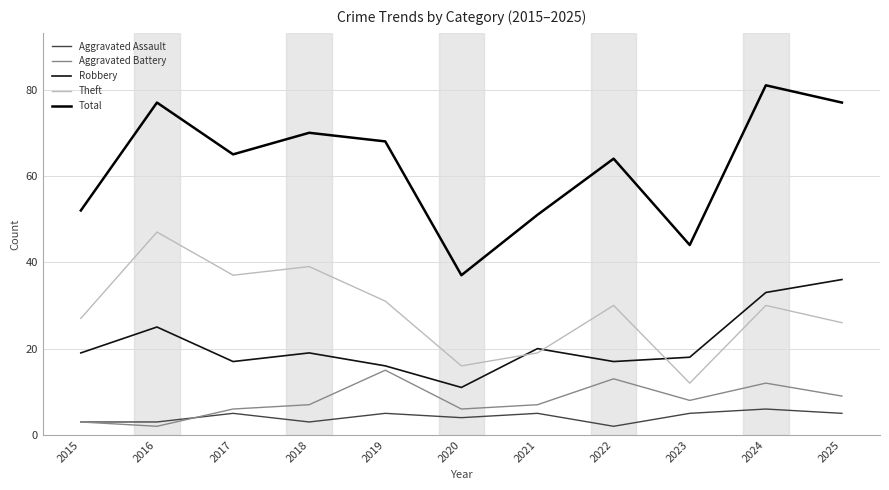

Read the Theft value at 2025.

26